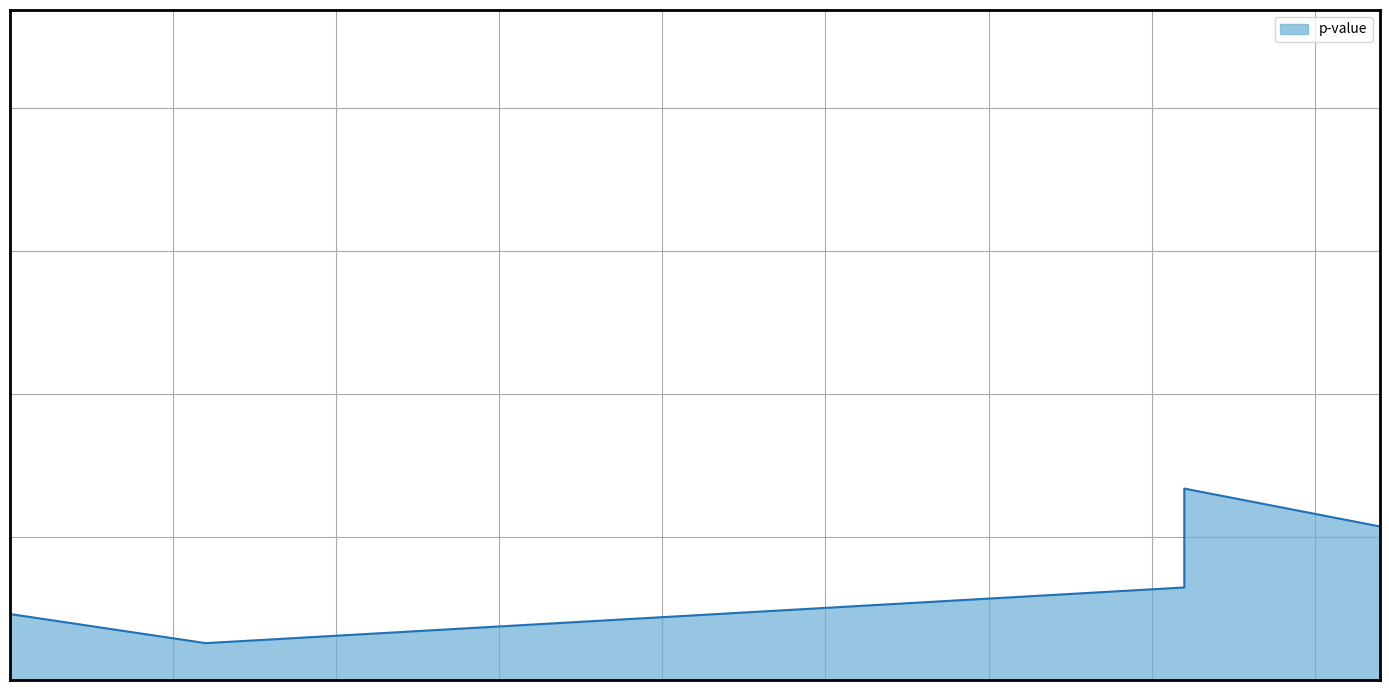

True or false: the data has more than 0 interior local peaks.

True